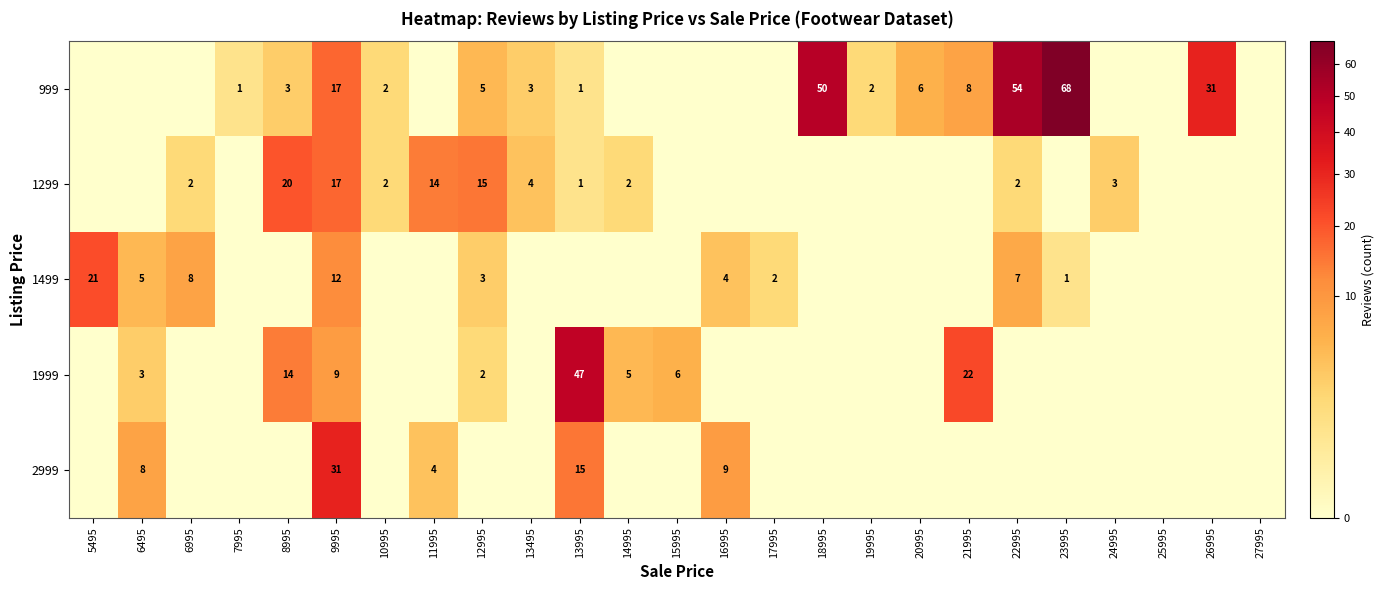

True or false: 999 has a value of 6 at 20995.

True